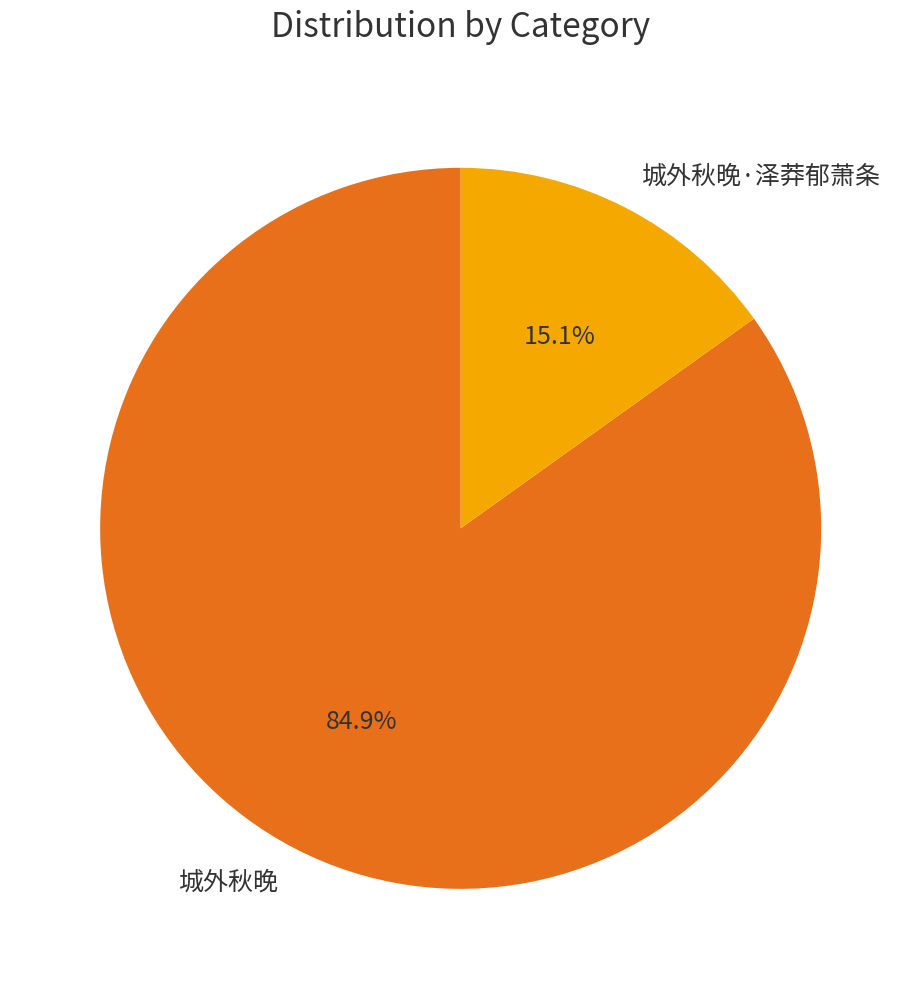

Is it true that 城外秋晚 is 85% of the pie?

True